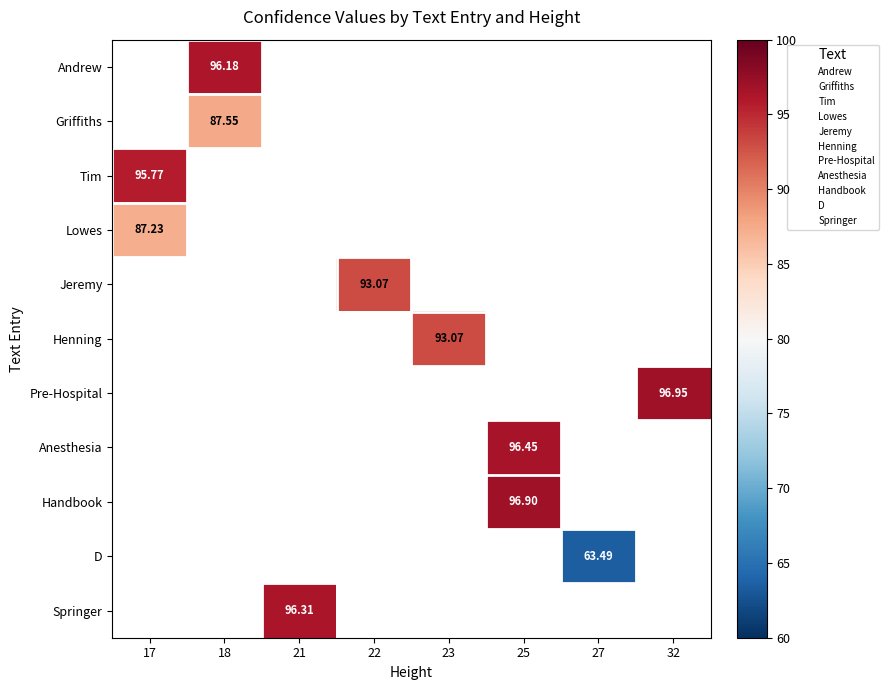

Which label corresponds to the largest value in the chart?

32